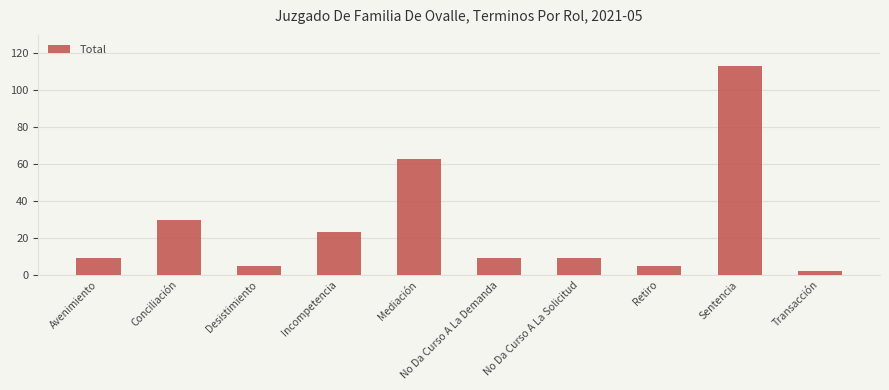

What is the label of the 6th bar from the left?

No Da Curso A La Demanda